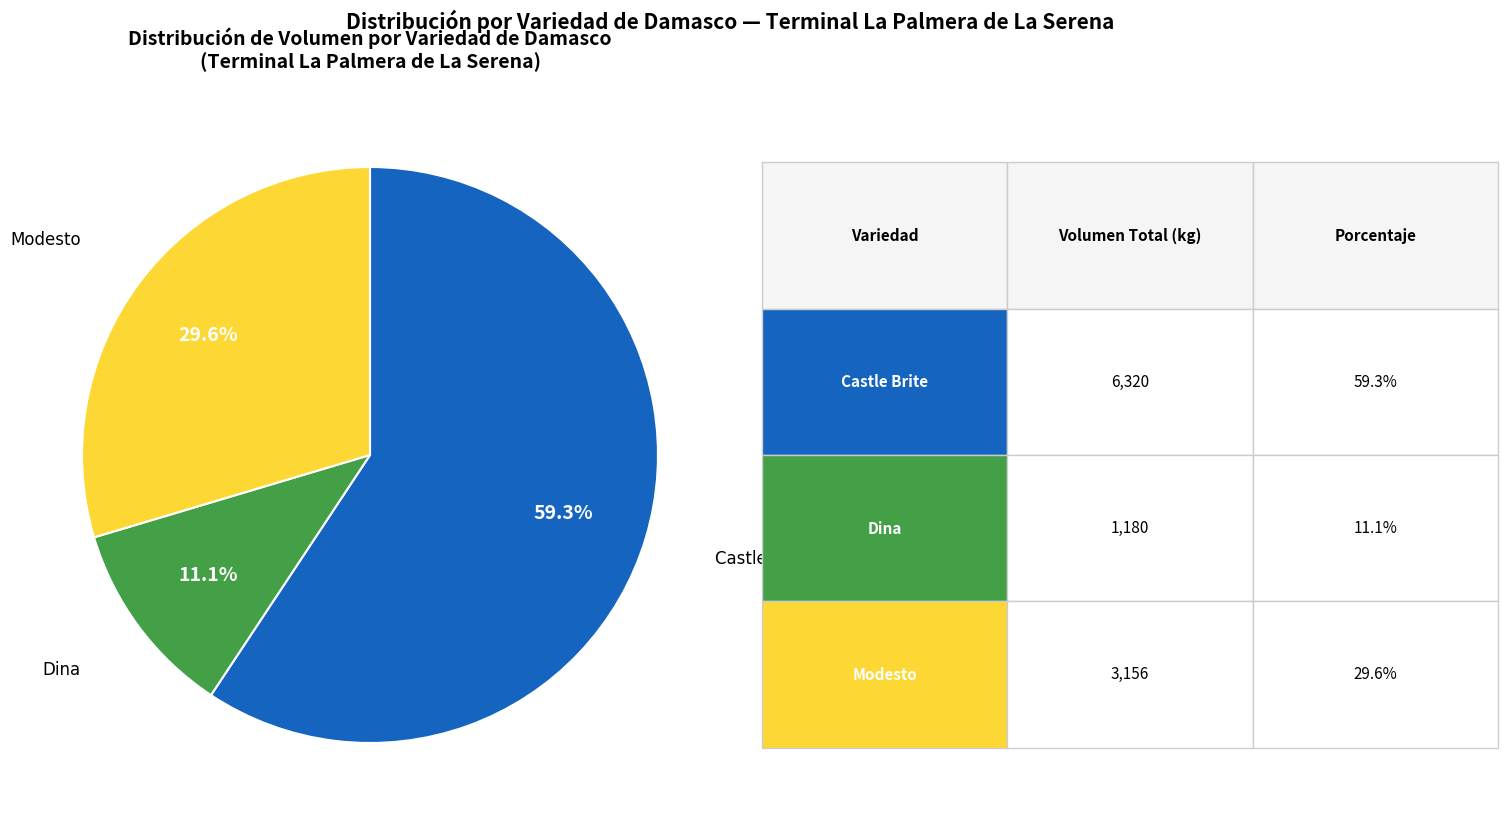

To the nearest percent, what is the difference between the largest and smallest slice percentages?

48%